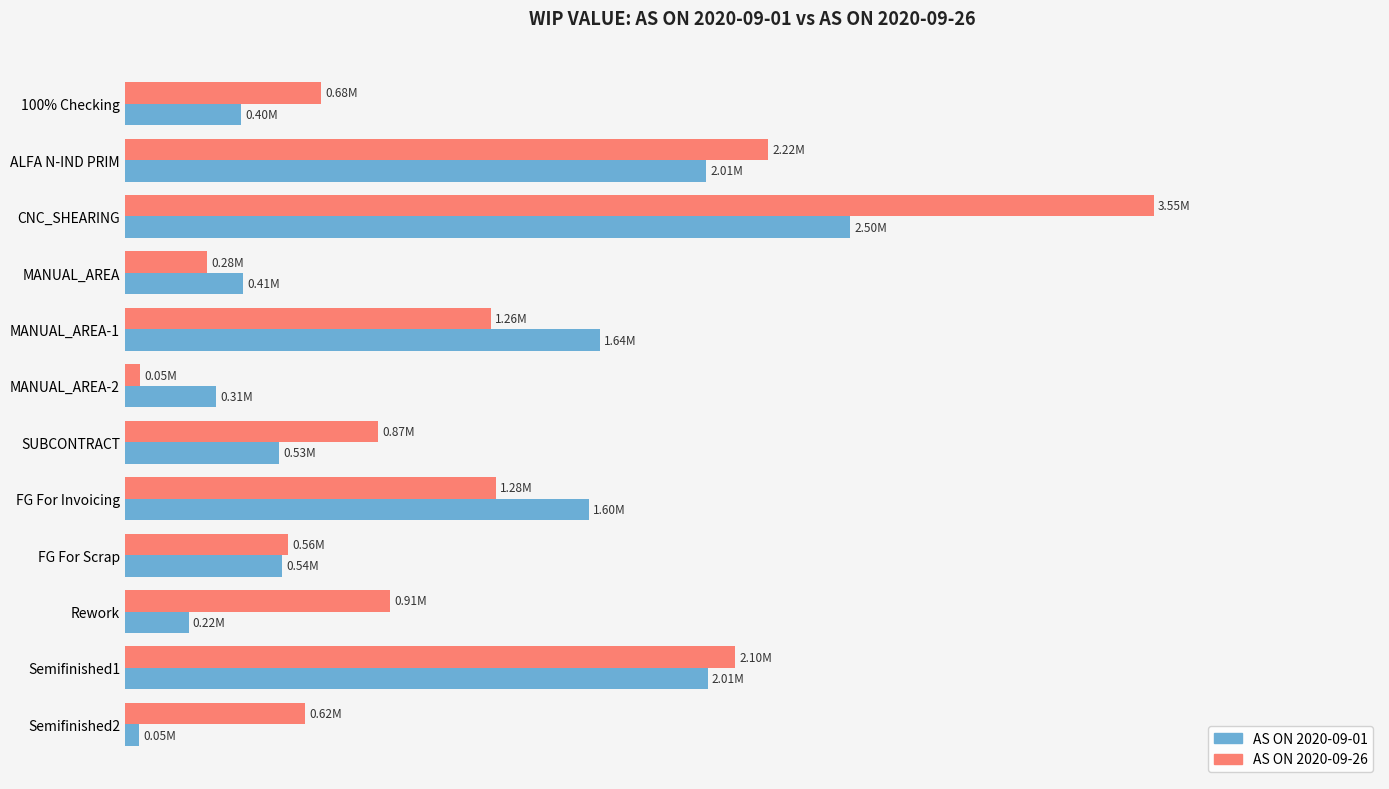

What are all the series names shown in the legend?

AS ON 2020-09-01, AS ON 2020-09-26